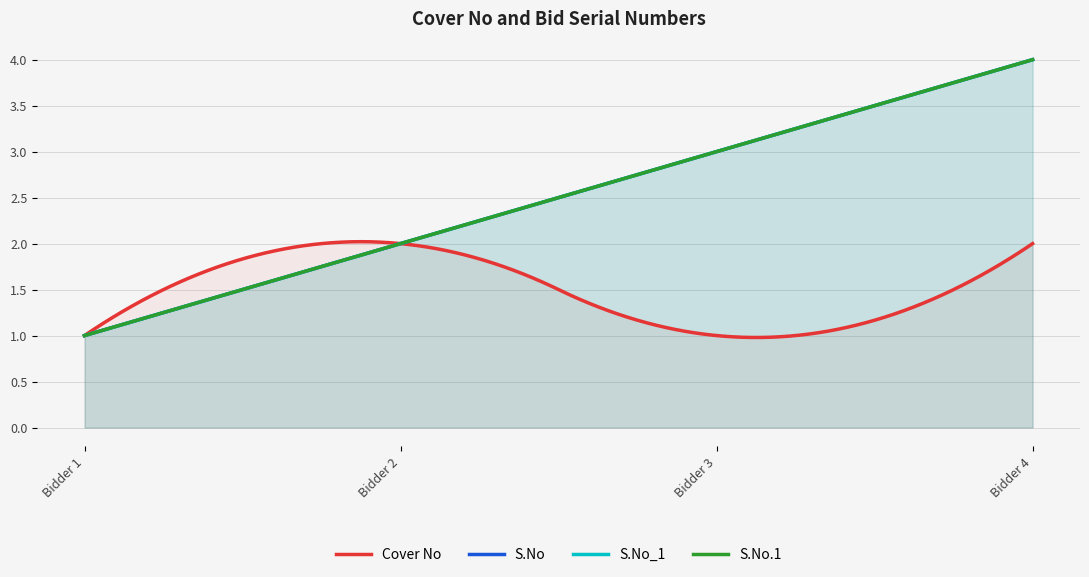

What is the sum of the S.No_1 values at Bidder 3 and Bidder 2?

5